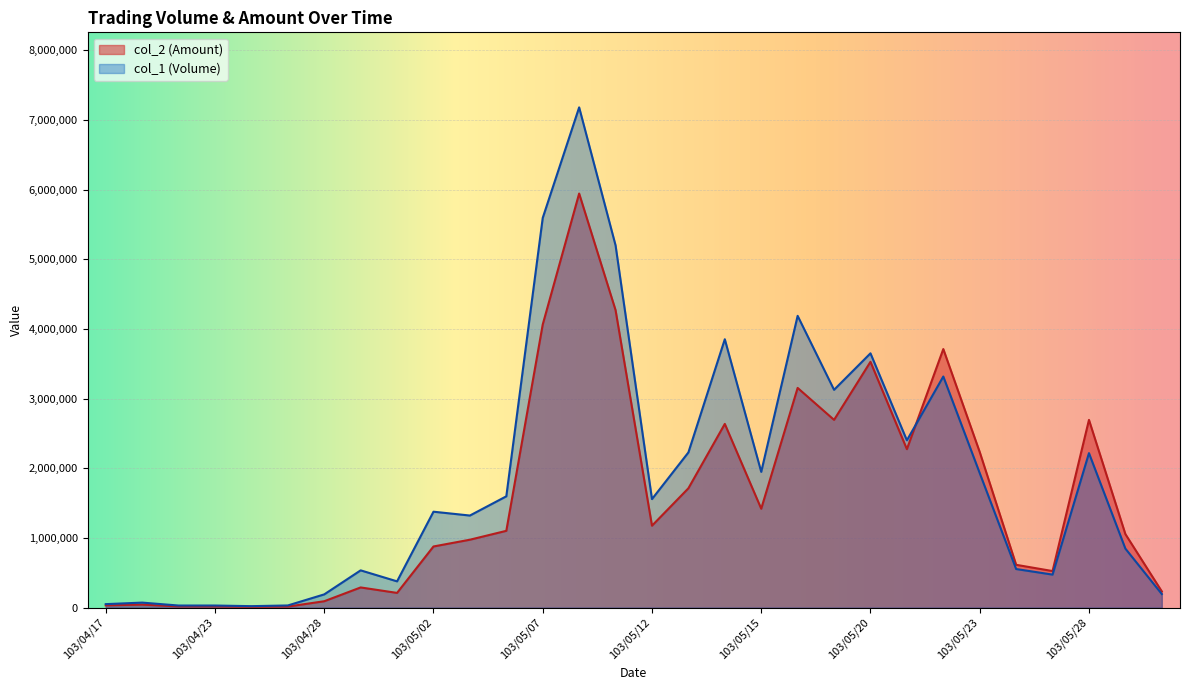

How many lines are shown in the chart?

2